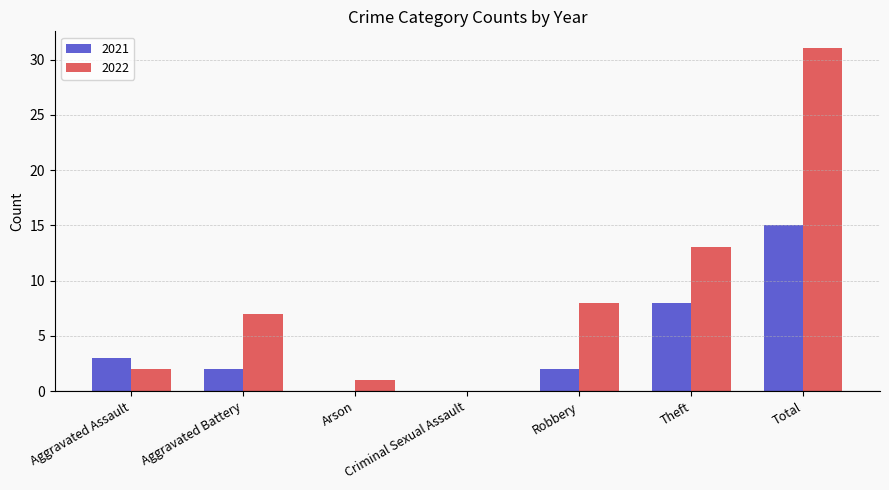

What is the maximum value for 2021?

15